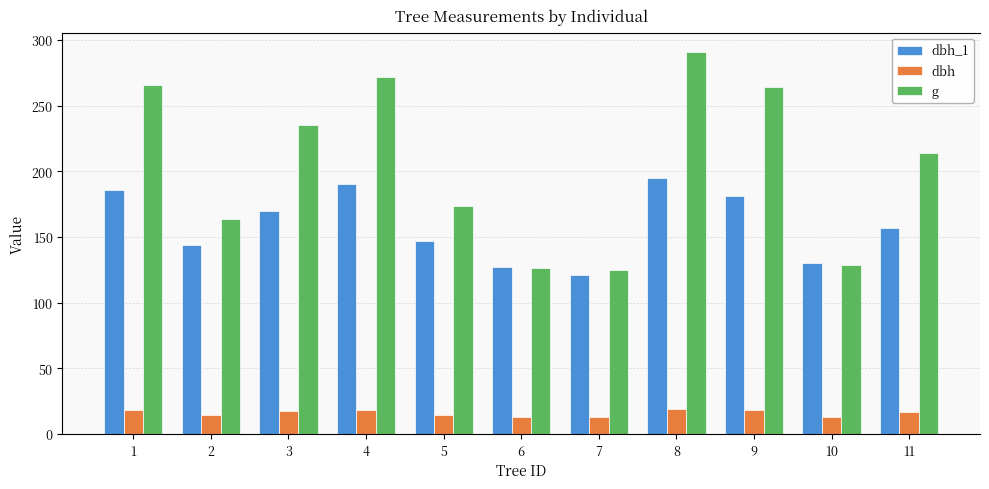

What is the total value across all series at 4?

480.3